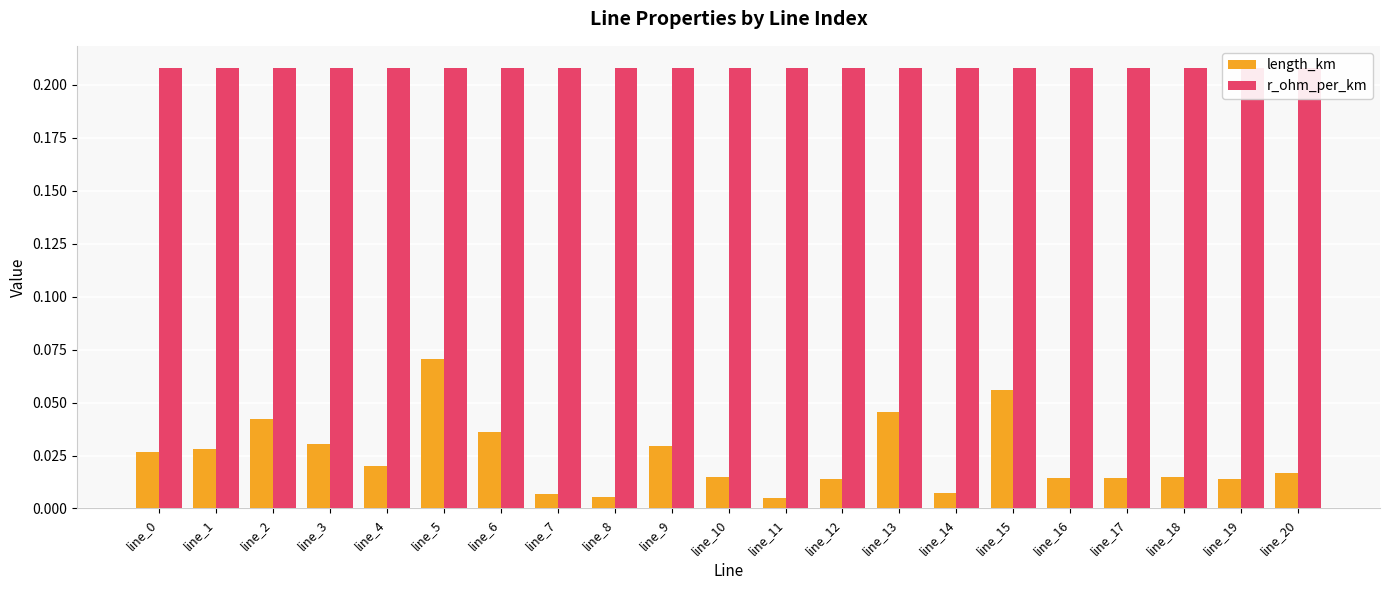

Rank the series by their maximum value, from highest to lowest.

r_ohm_per_km, length_km